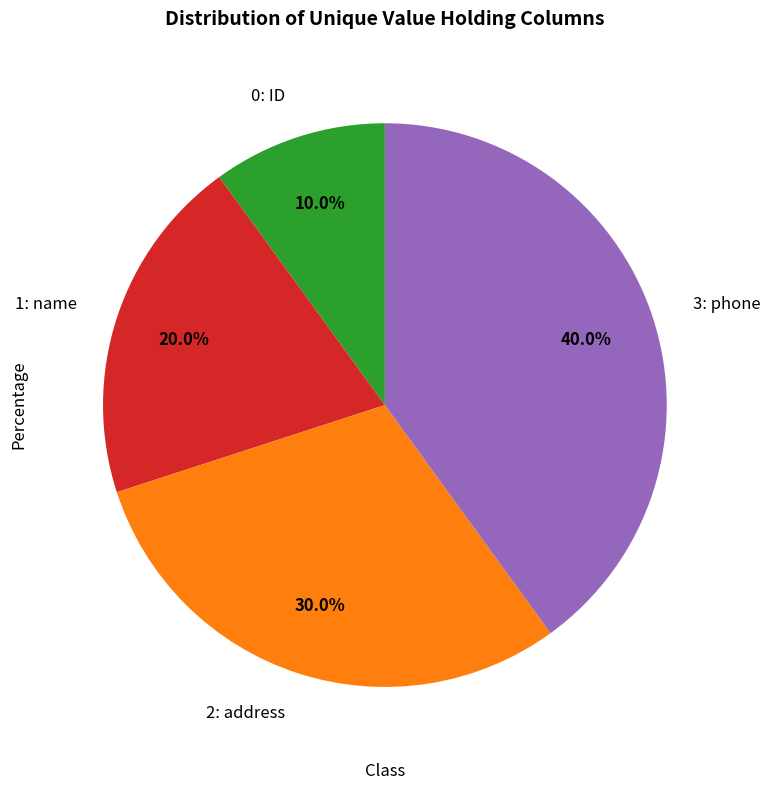

Which has a higher value, 1: name or 0: ID?

1: name